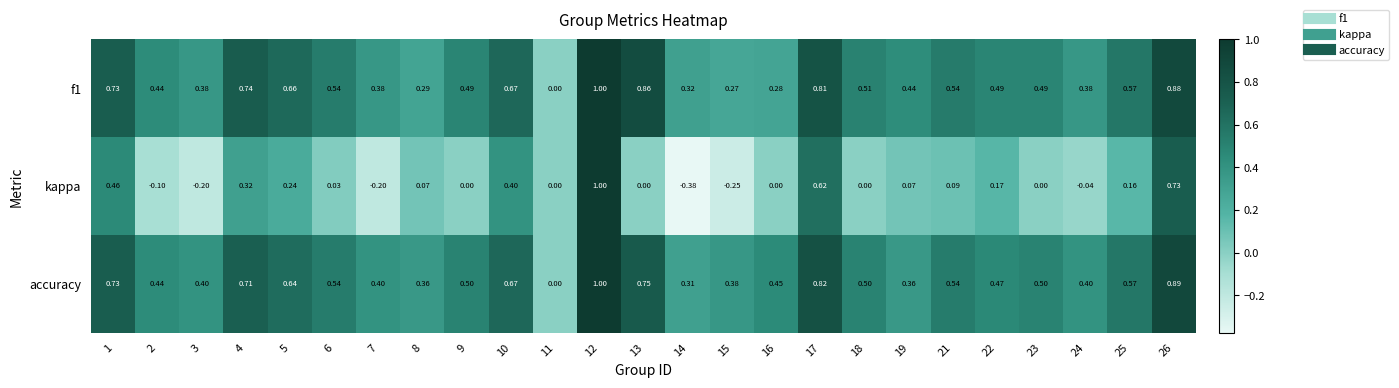

At 23, list the series in order from largest to smallest.

accuracy, f1, kappa